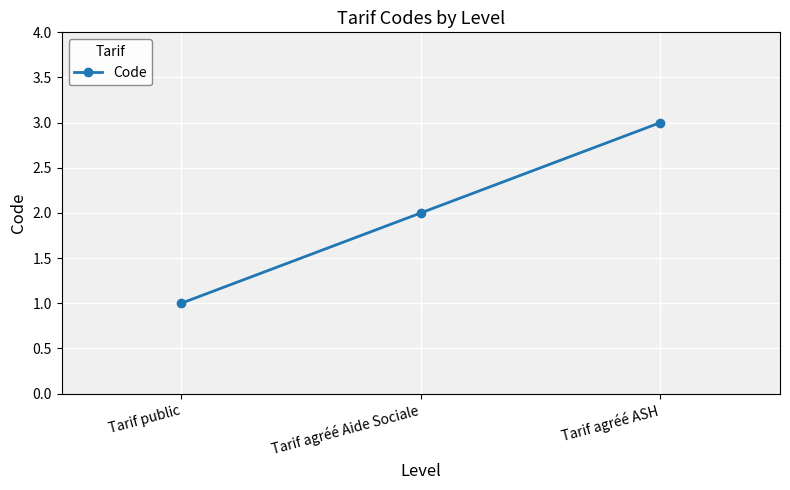

What is the maximum value shown in the chart?

3